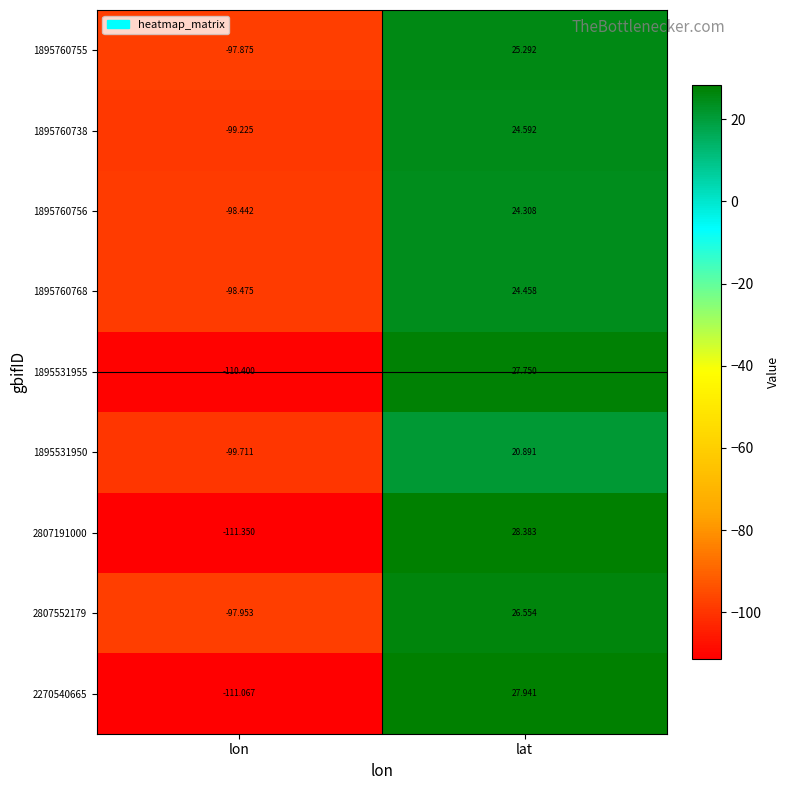

How many values in the 1895760756 series exceed 24?

1